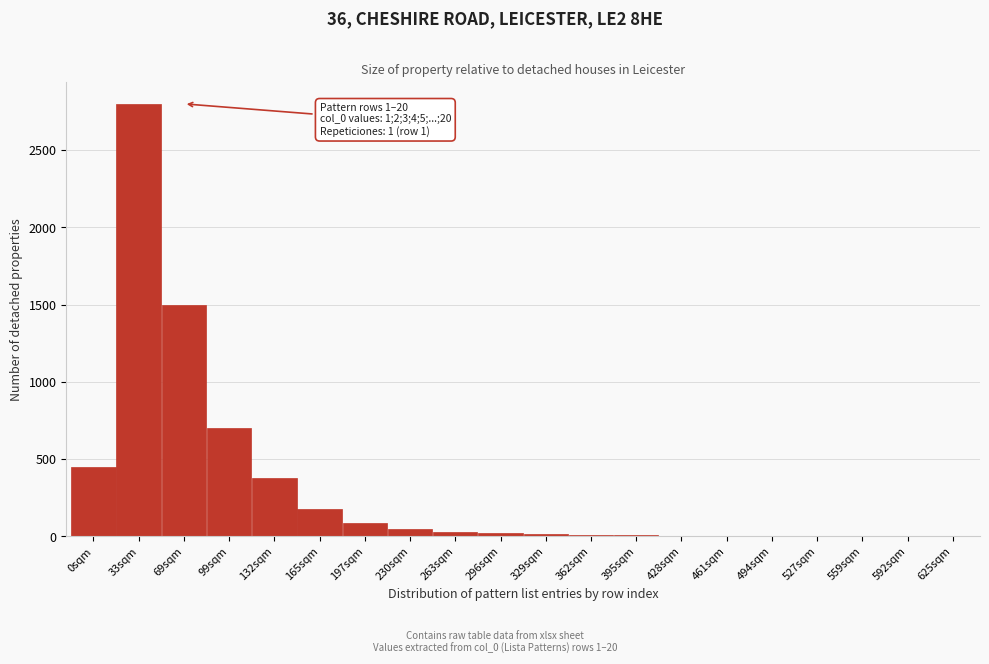

What is the change in value from 0sqm to 33sqm?

+2350